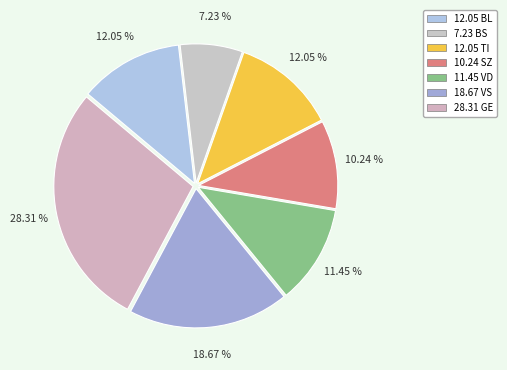

Count the number of slices in the pie.

7